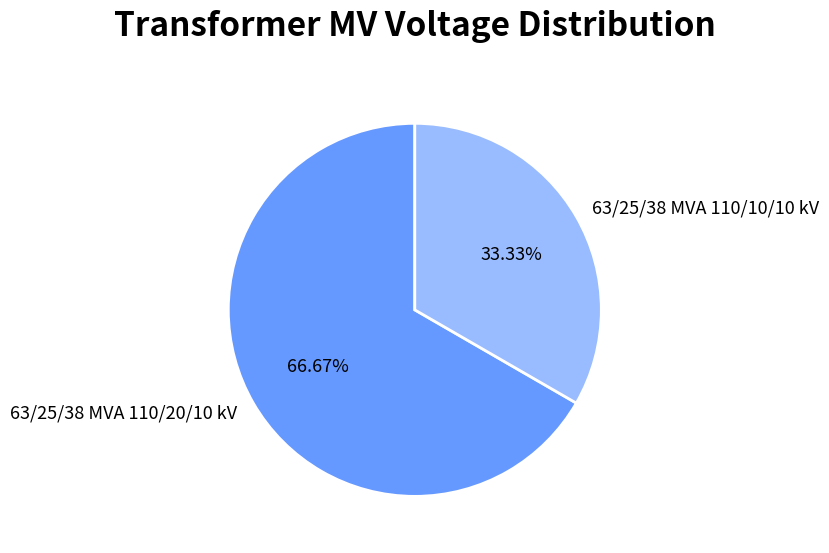

Combined, what portion of the pie is 63/25/38 MVA 110/20/10 kV and 63/25/38 MVA 110/10/10 kV?

100.0%